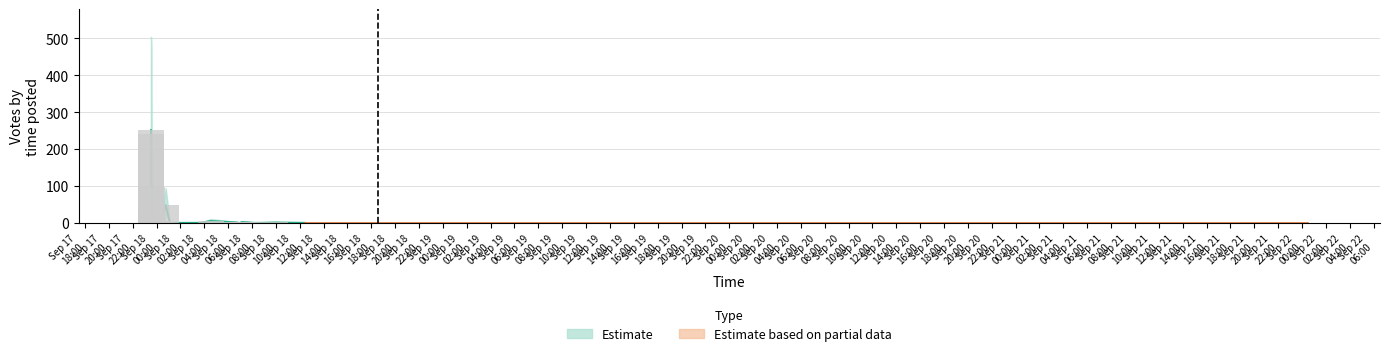

What is the label of the 18th bar from the right?

2019-09-18 03:41